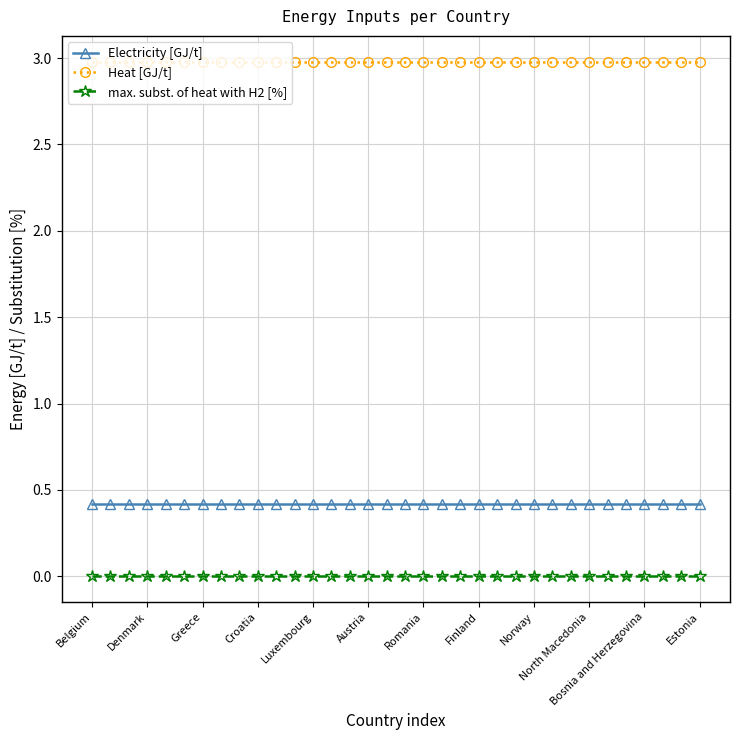

Reading left to right, transcribe all the data shown in this chart.

Electricity [GJ/t]: 0.4	0.4	0.4	0.4	0.4	0.4	0.4	0.4	0.4	0.4	0.4	0.4	0.4	0.4	0.4	0.4	0.4	0.4	0.4	0.4	0.4	0.4	0.4	0.4	0.4	0.4	0.4	0.4	0.4	0.4	0.4	0.4	0.4	0.4
Heat [GJ/t]: 3.0	3.0	3.0	3.0	3.0	3.0	3.0	3.0	3.0	3.0	3.0	3.0	3.0	3.0	3.0	3.0	3.0	3.0	3.0	3.0	3.0	3.0	3.0	3.0	3.0	3.0	3.0	3.0	3.0	3.0	3.0	3.0	3.0	3.0
max. subst. of heat with H2 [%]: 0.0	0.0	0.0	0.0	0.0	0.0	0.0	0.0	0.0	0.0	0.0	0.0	0.0	0.0	0.0	0.0	0.0	0.0	0.0	0.0	0.0	0.0	0.0	0.0	0.0	0.0	0.0	0.0	0.0	0.0	0.0	0.0	0.0	0.0